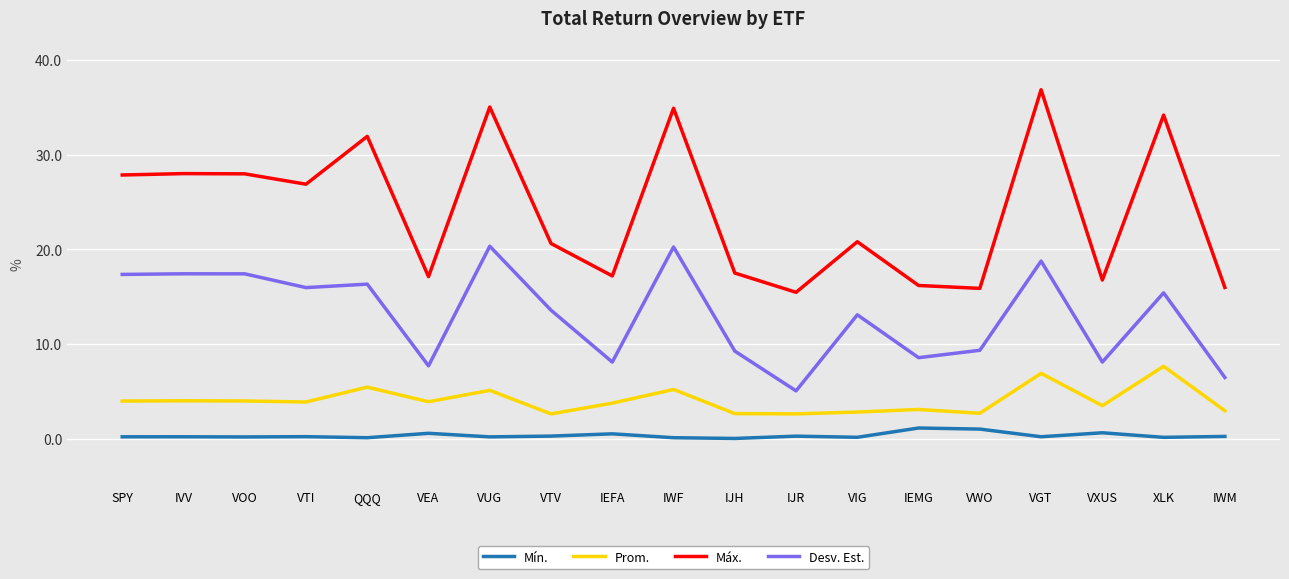

Where does the Prom. series first go above 3?

SPY